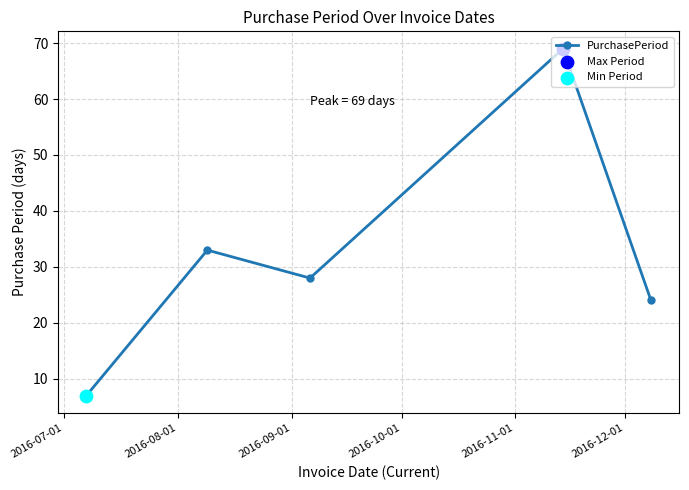

How many points are higher than both their immediate neighbors (excluding endpoints)?

2